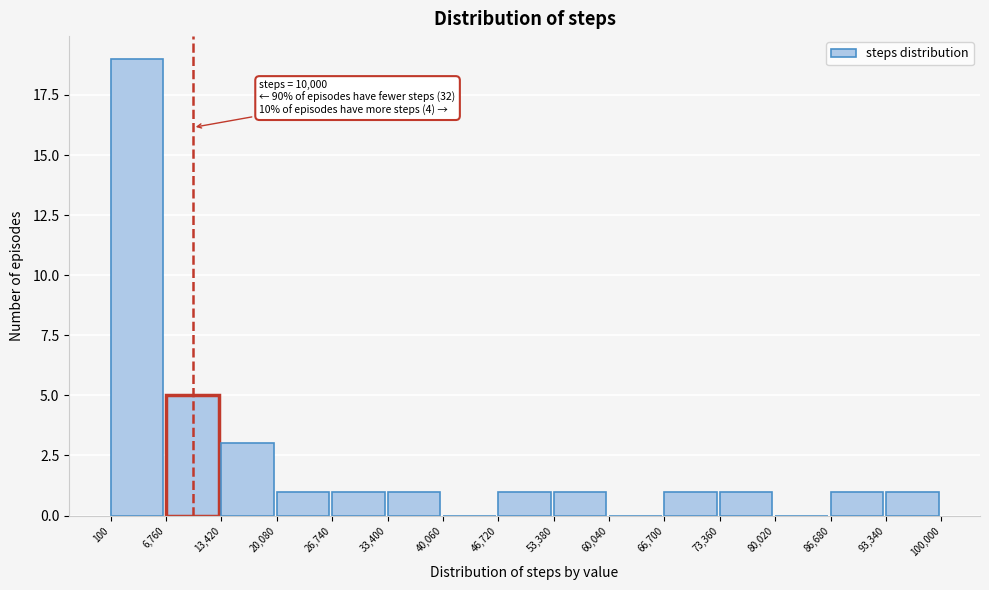

Which range on the x-axis has the tallest bar?

100 to 6,760